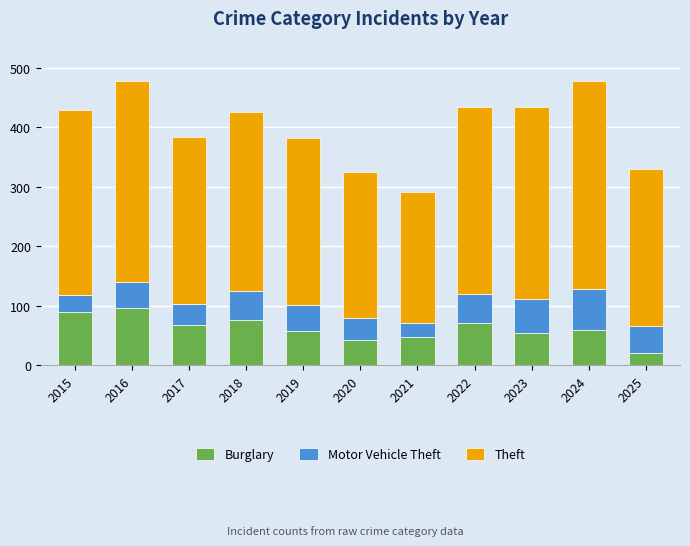

True or false: Burglary has a value of 75 at 2018.

True